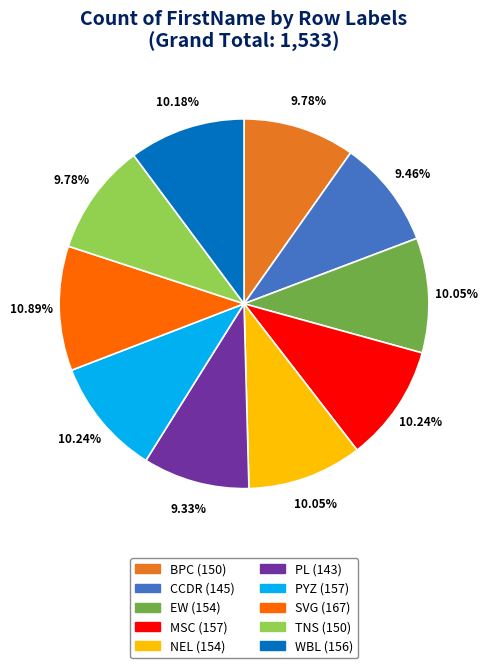

Is the sum of WBL and SVG greater than half?

No